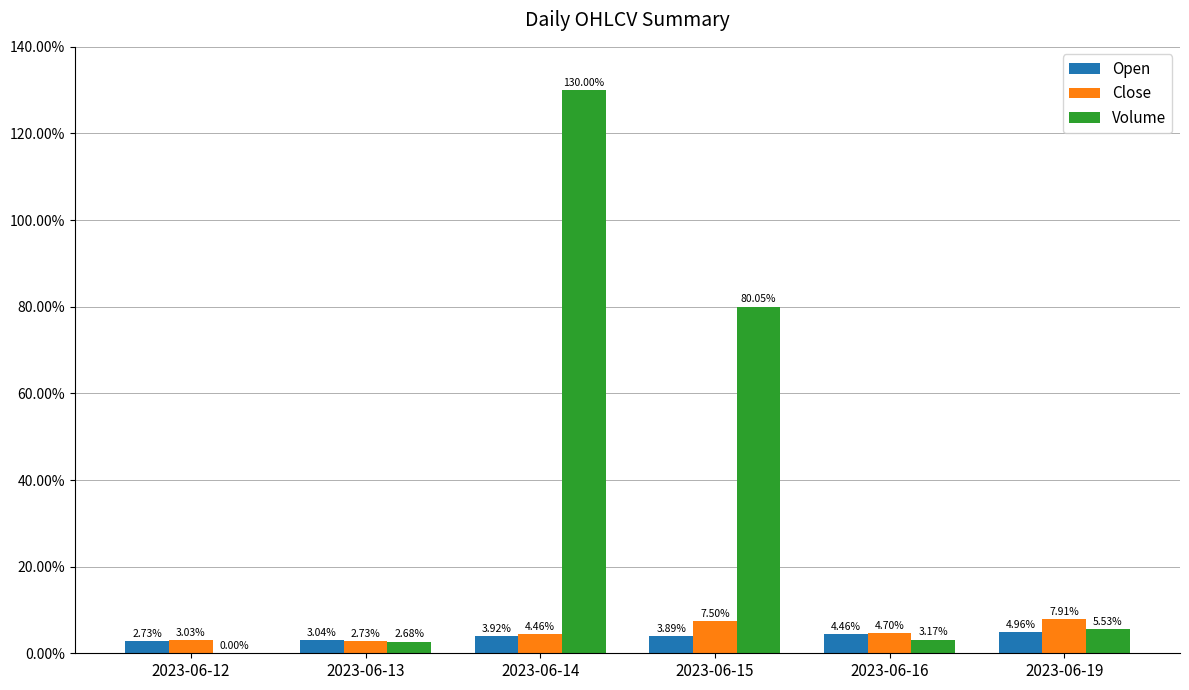

What is the sum of the Close values at 2023-06-12 and 2023-06-14?

7.5